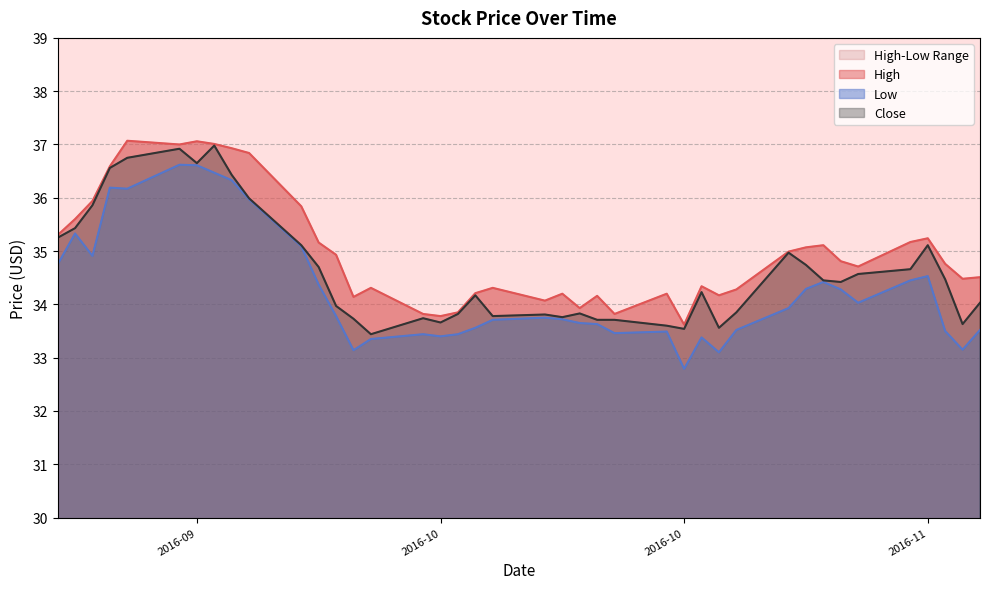

Is the value of Close at 2016-10-28 greater than the value of Low at 2016-09-30?

No